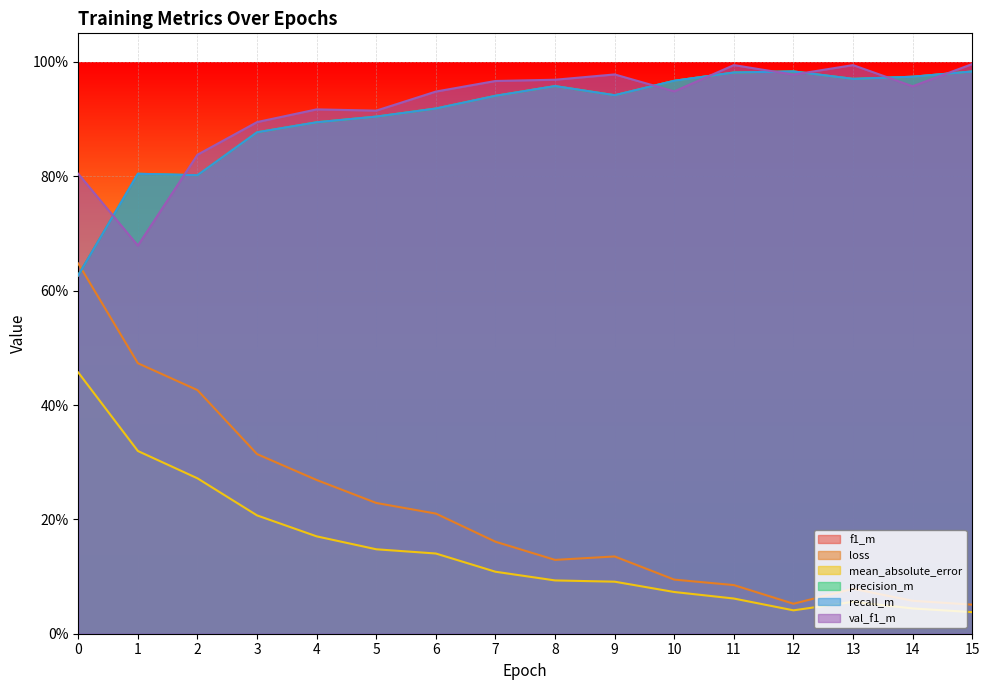

Rank the categories by loss value from highest to lowest.

0, 1, 2, 3, 4, 5, 6, 7, 9, 8, 10, 11, 13, 14, 12, 15